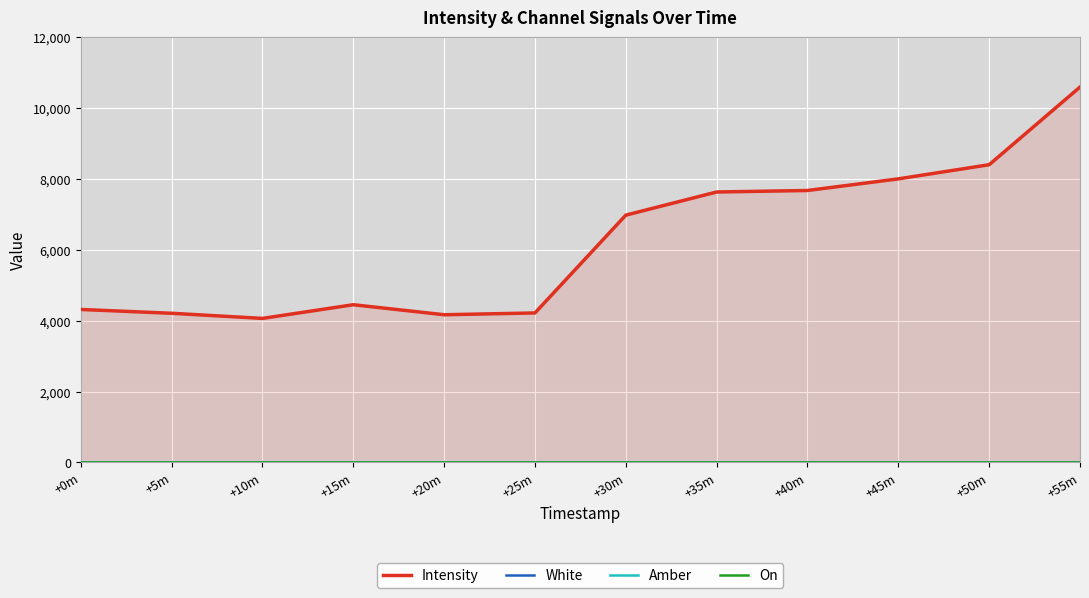

Is it true that White equals 1.8 at +0m?

False